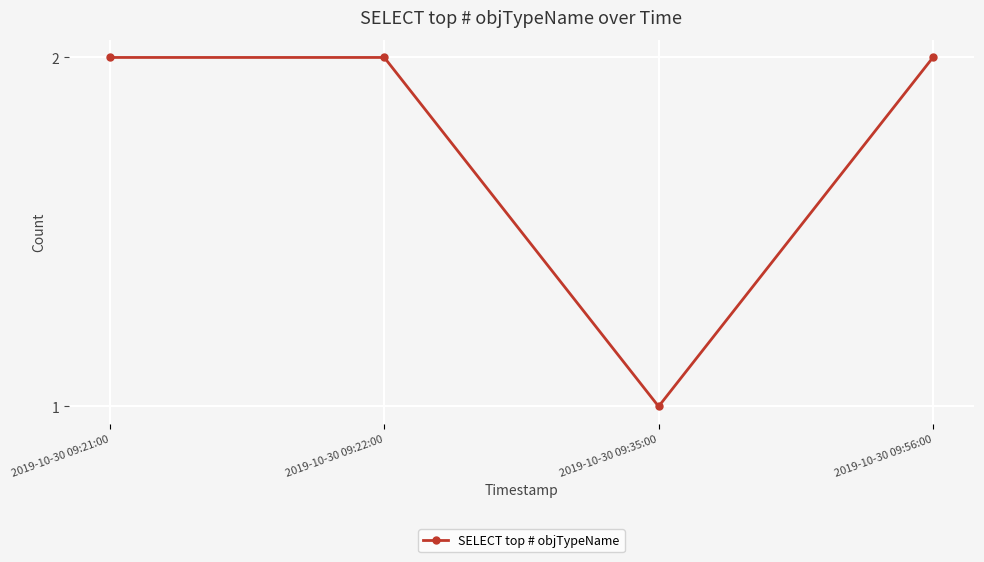

Which label corresponds to the smallest value in the chart?

2019-10-30 09:35:00